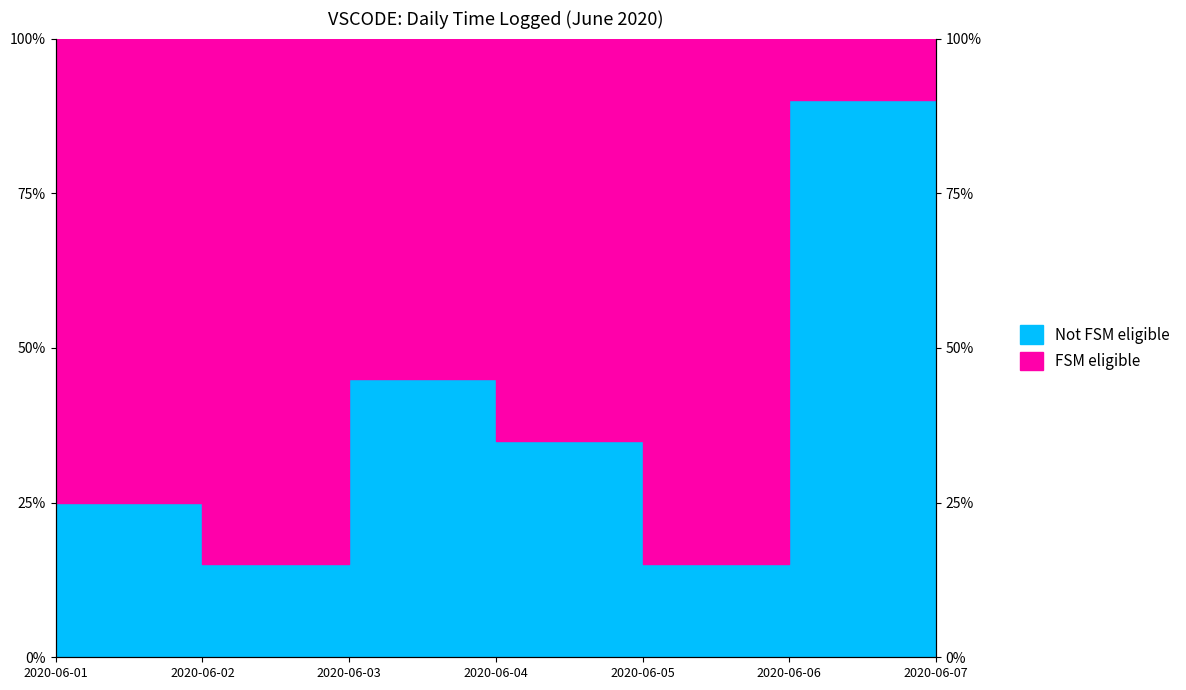

Approximately how many times larger is the value at 2020-06-04 compared to 2020-06-06?

0.4